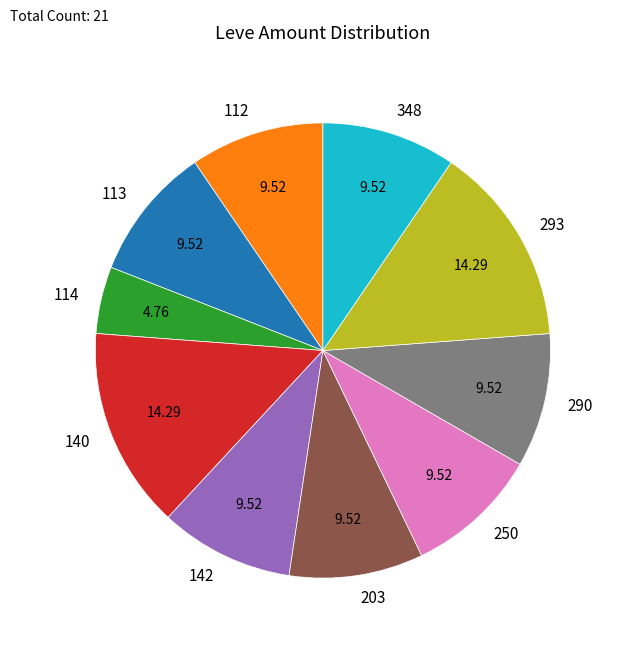

Is the sum of 203 and 112 greater than half?

No